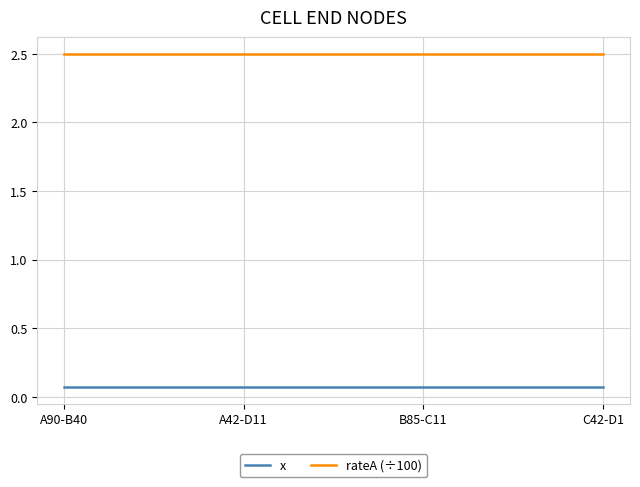

What is the total value across all series at A90-B40?

2.6